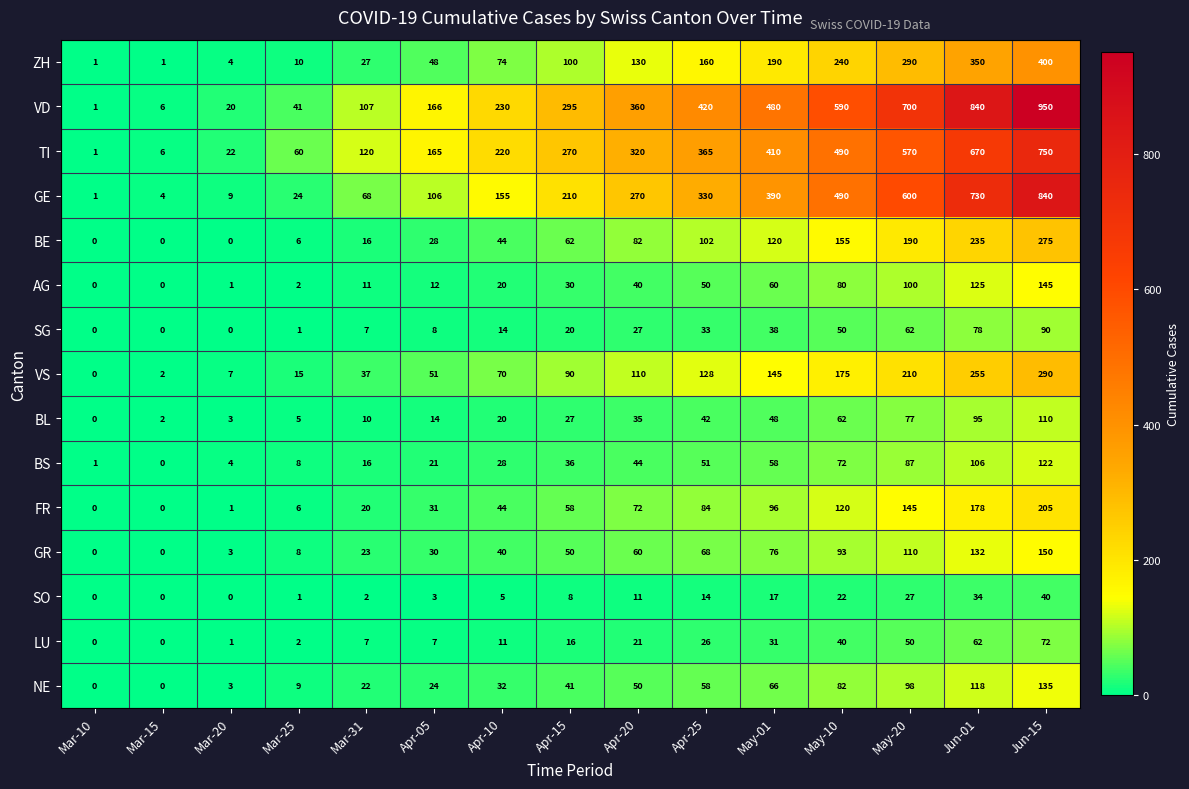

Which series changed the most between Mar-10 and Apr-25?

VD